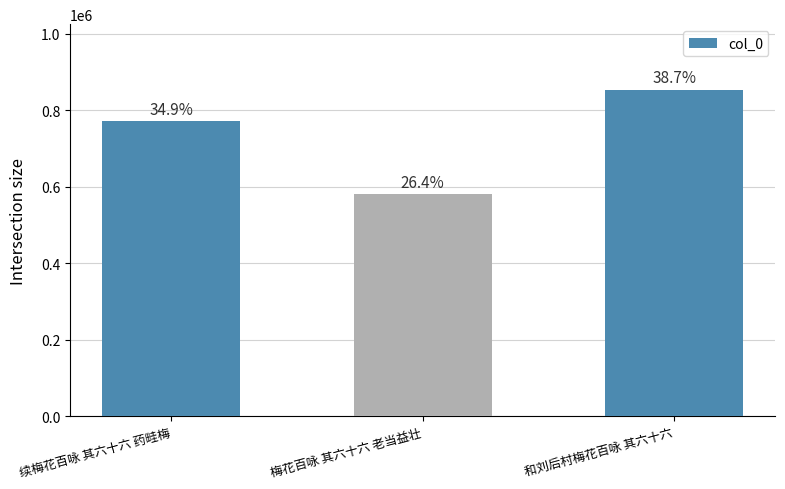

Which category has the highest value across all series?

和刘后村梅花百咏 其六十六